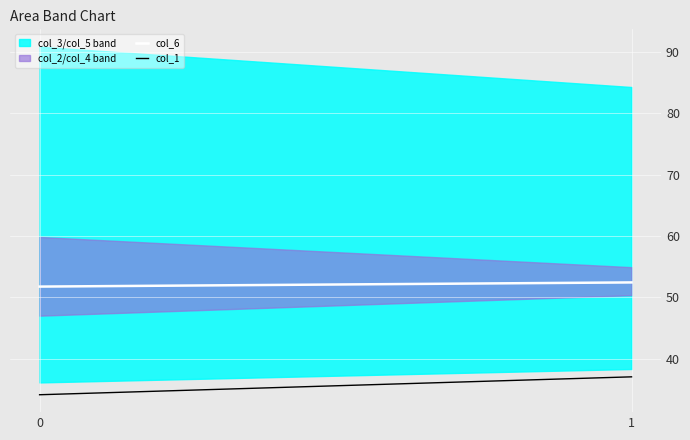

Reading left to right, extract all data points from this chart.

col_6: 0=51.7	1=52.4
col_1: 0=34.1	1=37.0